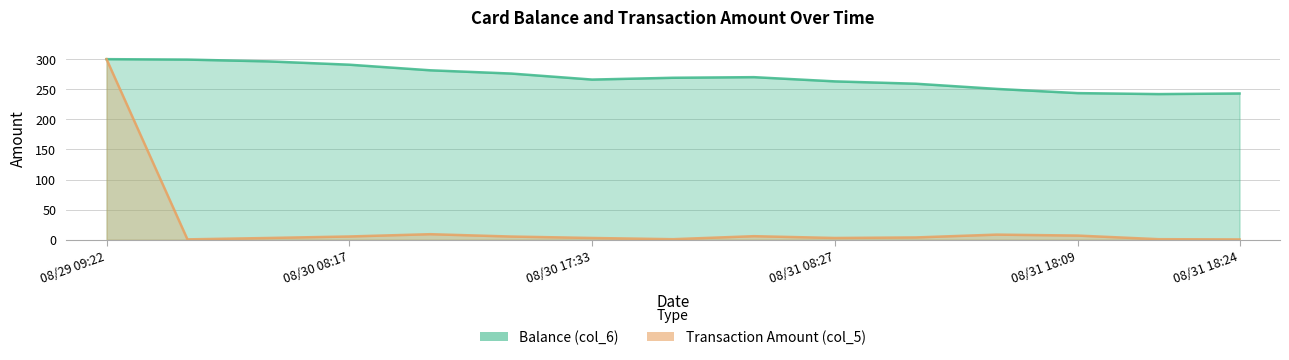

How many values in the Balance (col_6) series exceed 269?

8